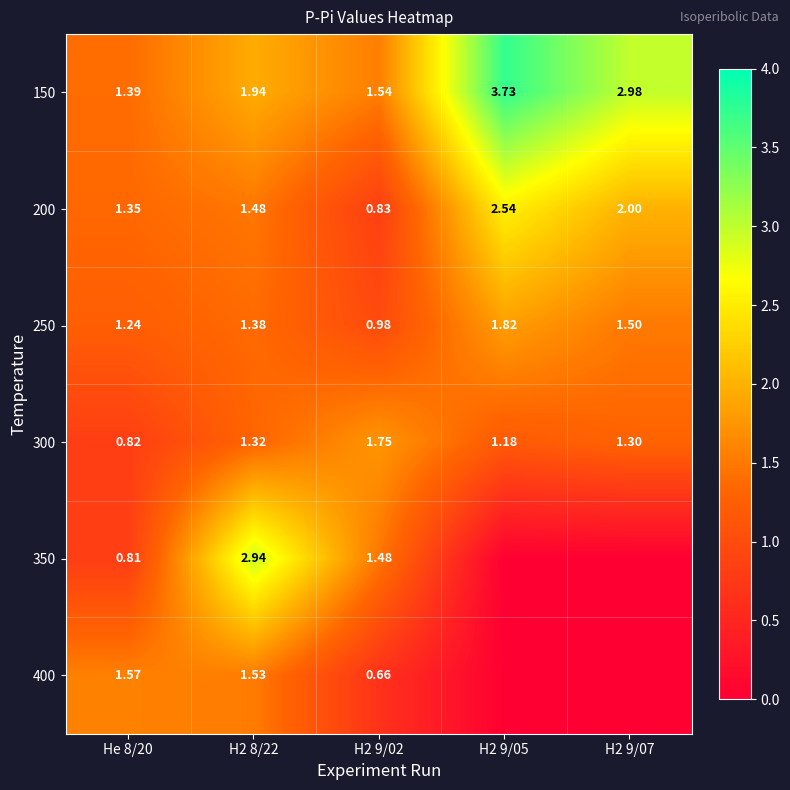

Is the value of 200 at H2 9/07 greater than the value of 150 at H2 8/22?

Yes